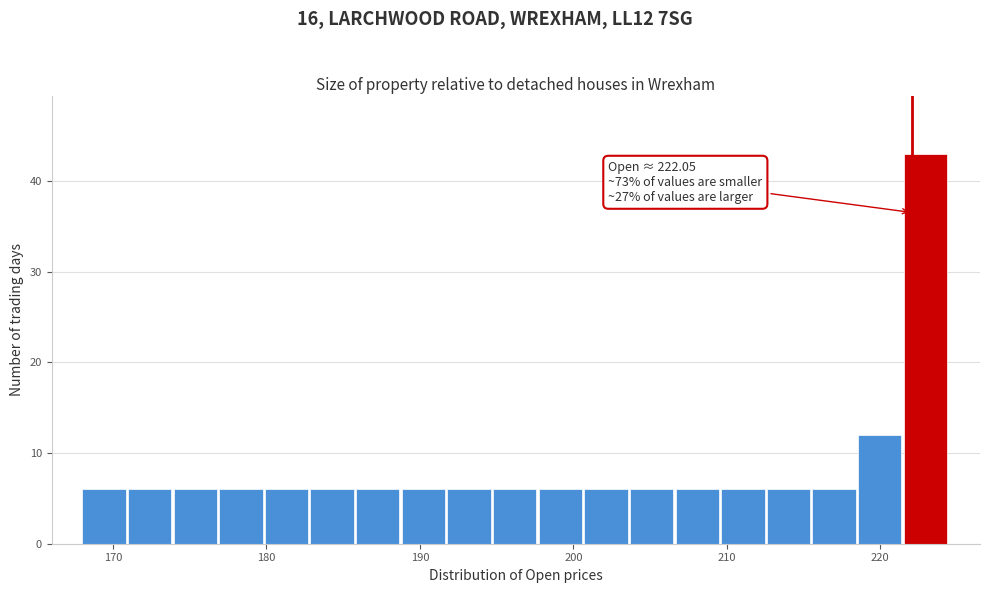

Read against the x-axis, roughly where is the centre of the tallest bar?

223